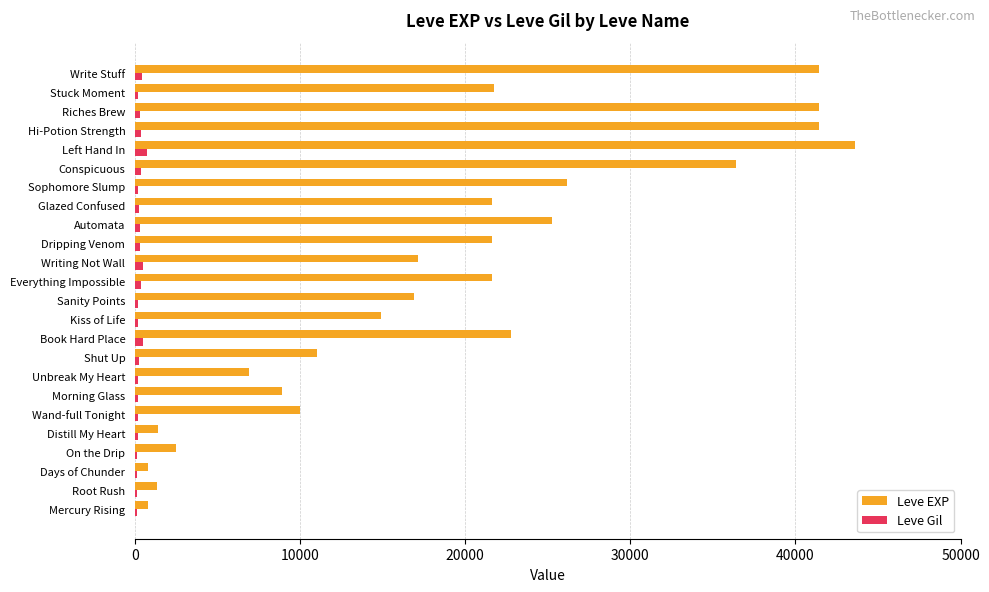

Between Wand-full Tonight and Book Hard Place, which series saw the biggest shift?

Leve EXP